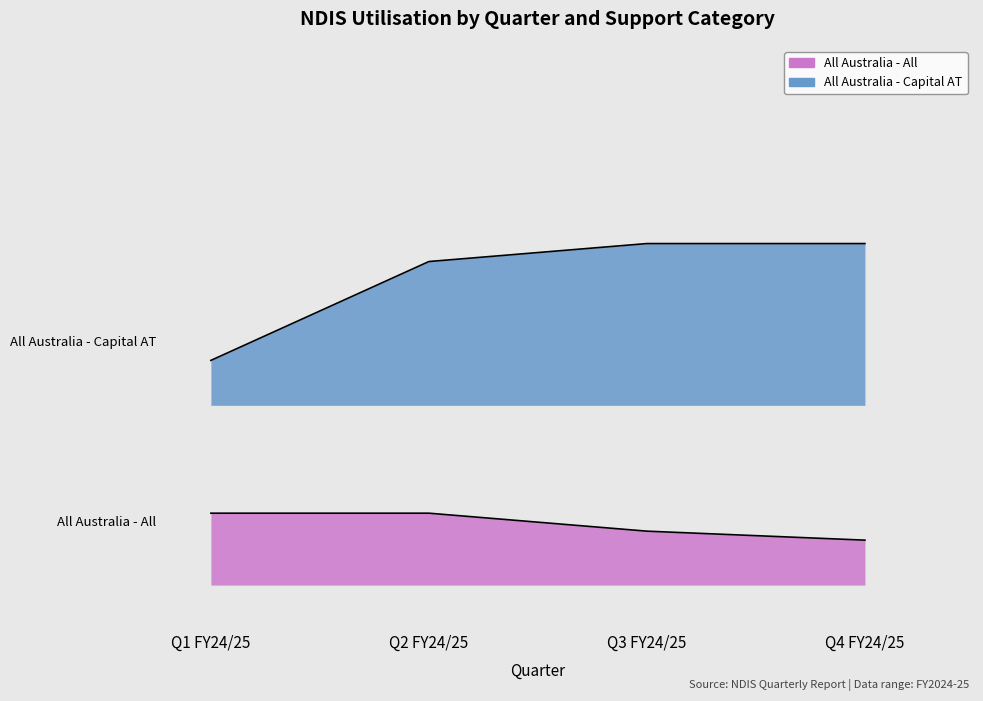

What is the lowest value of the All Australia - Capital AT series?

25